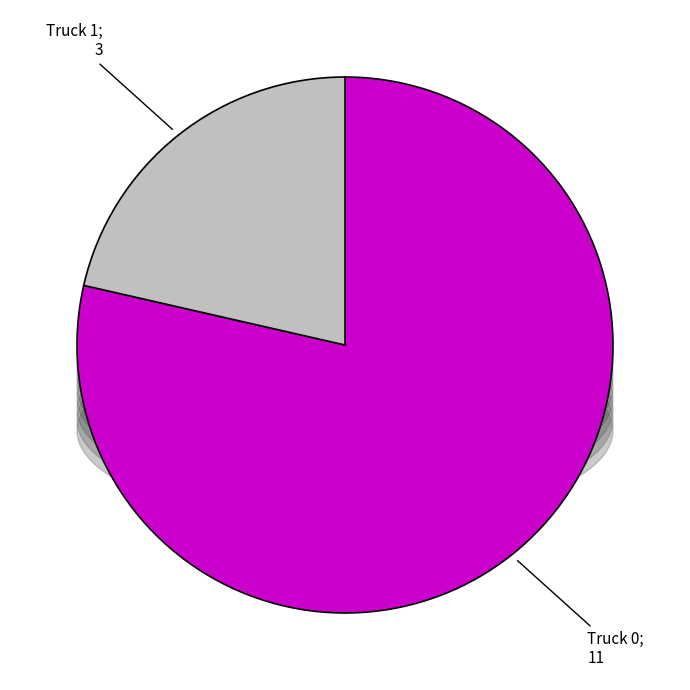

Which category has the smallest portion of the pie?

Truck 1